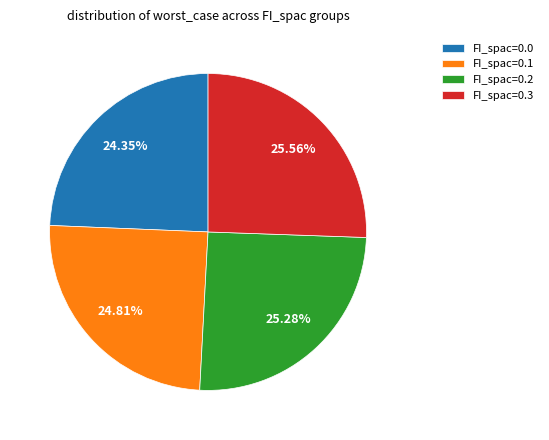

What is the ratio of the value at FI_spac=0.0 to the value at FI_spac=0.1?

1.0